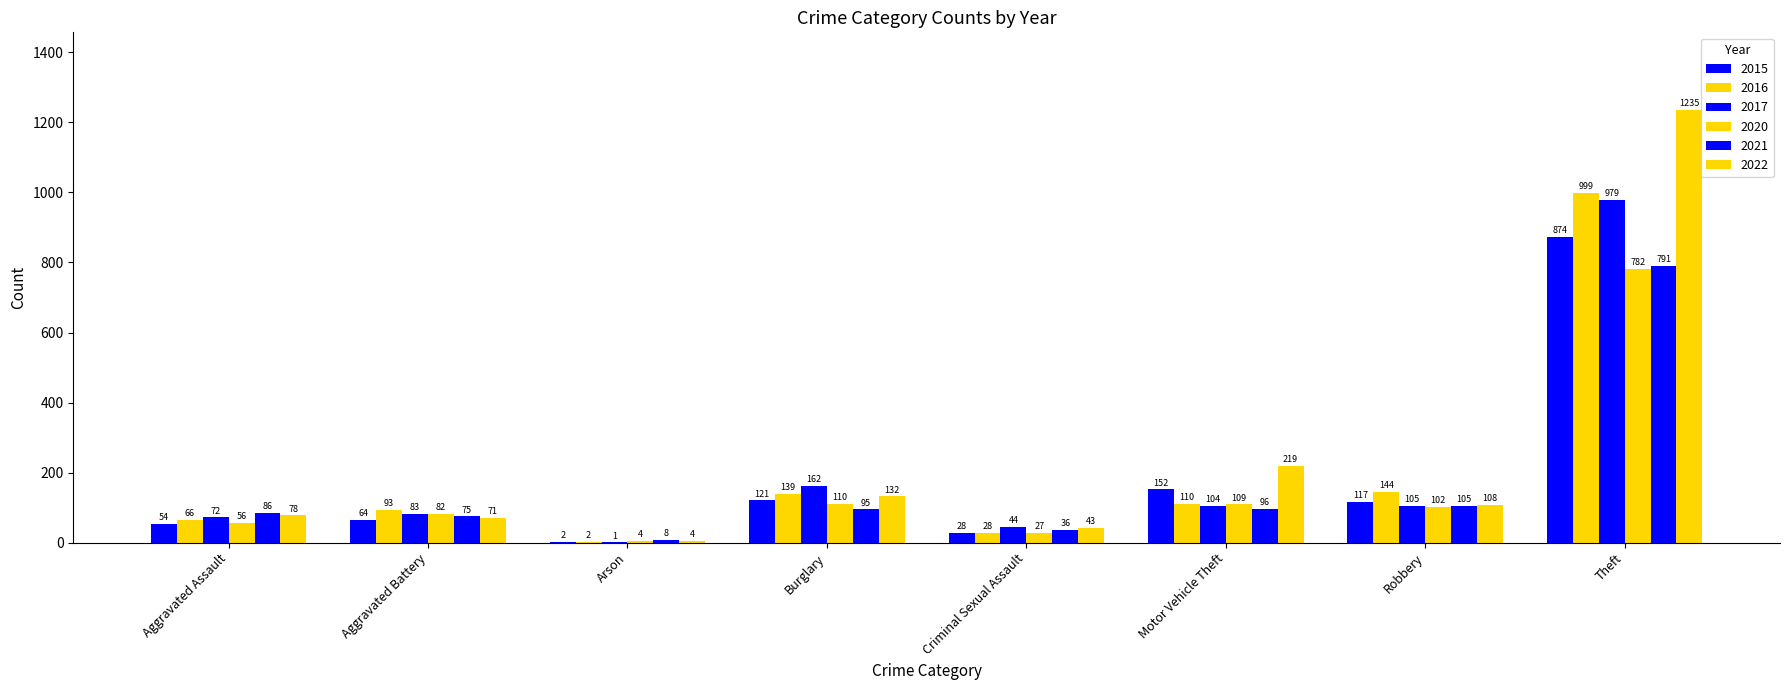

At Motor Vehicle Theft, list the series in order from smallest to largest.

2021, 2017, 2020, 2016, 2015, 2022